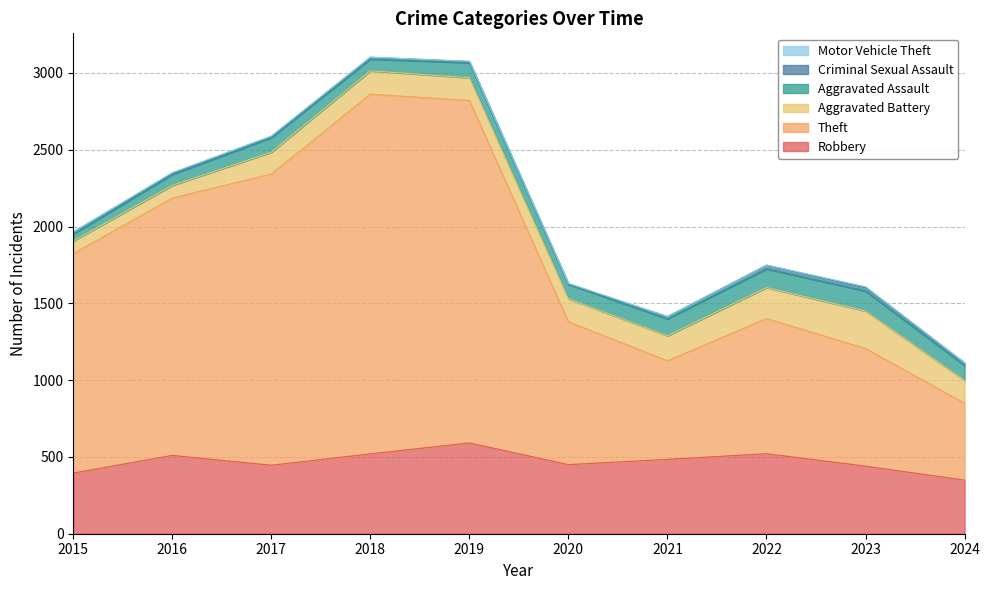

Does the chart display data point markers on the line(s)?

No